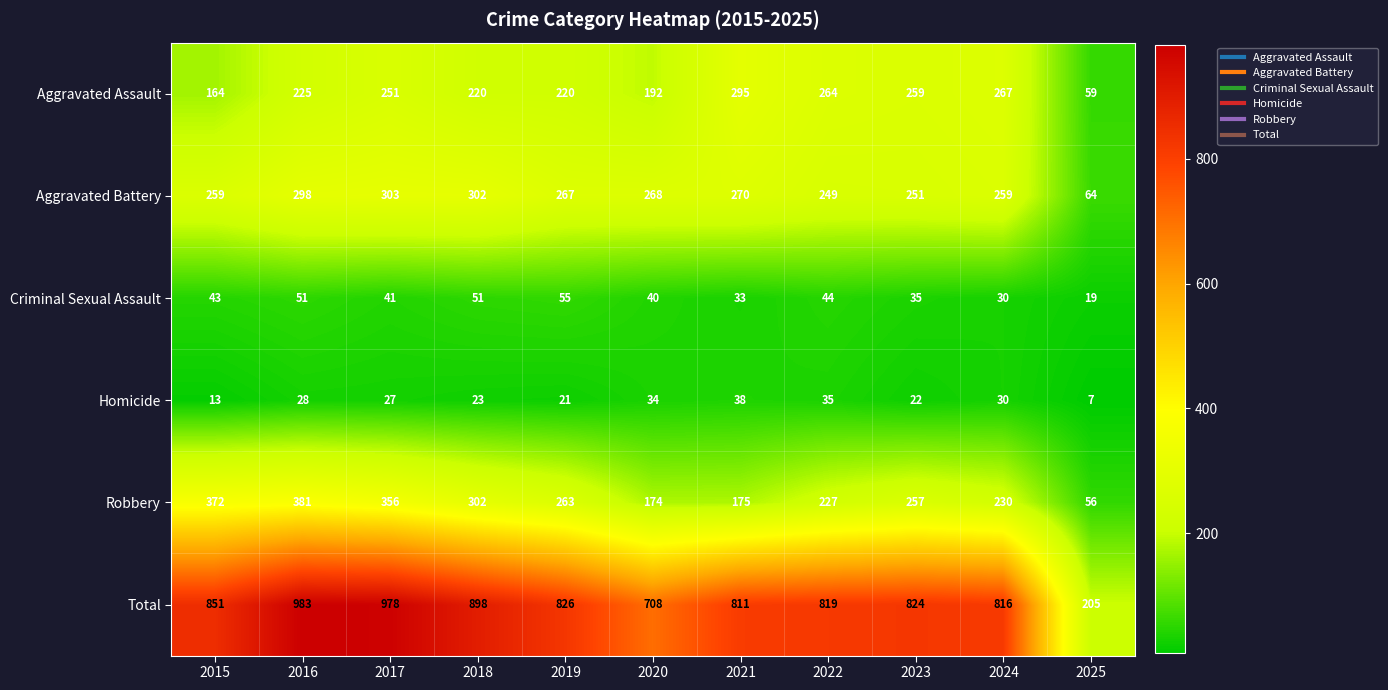

Which label corresponds to the largest value in the chart?

2016